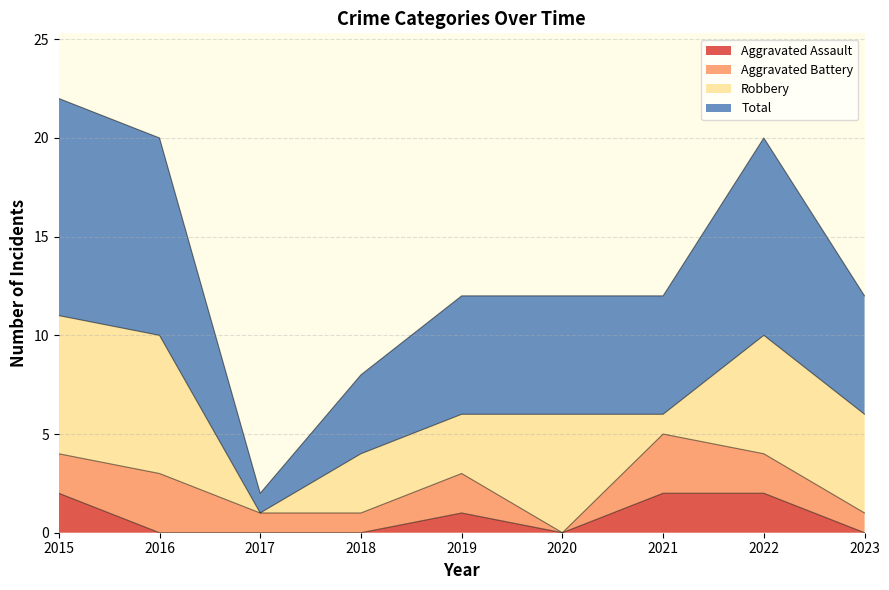

Rank the categories by Total value from lowest to highest.

2017, 2018, 2019, 2020, 2021, 2023, 2016, 2022, 2015